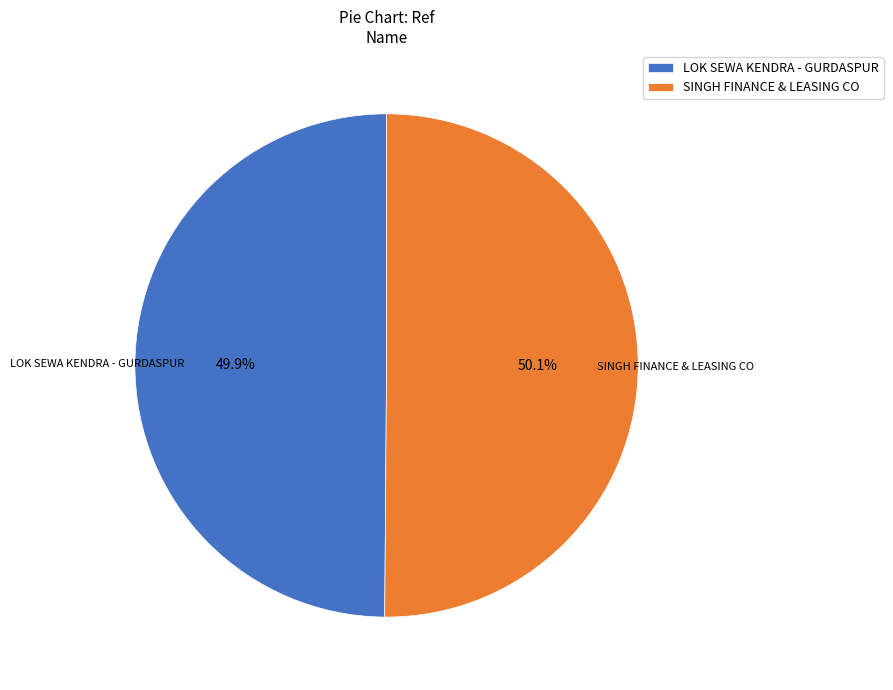

To the nearest percent, what is the average slice percentage?

50%